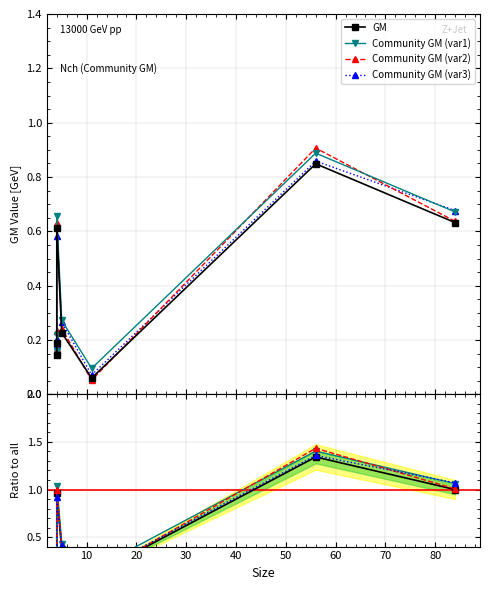

The chart shows a value of 0.1 at 4. True or false?

True